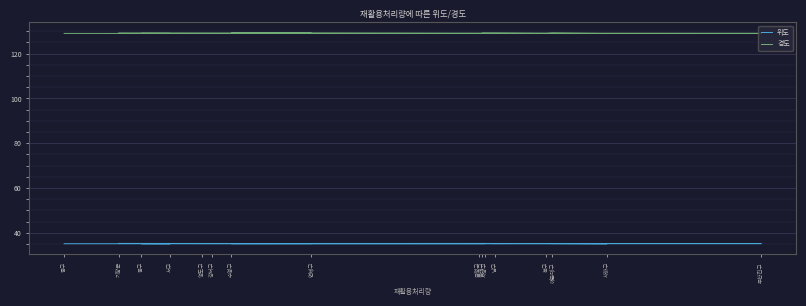

What position from the left is 남구?

7